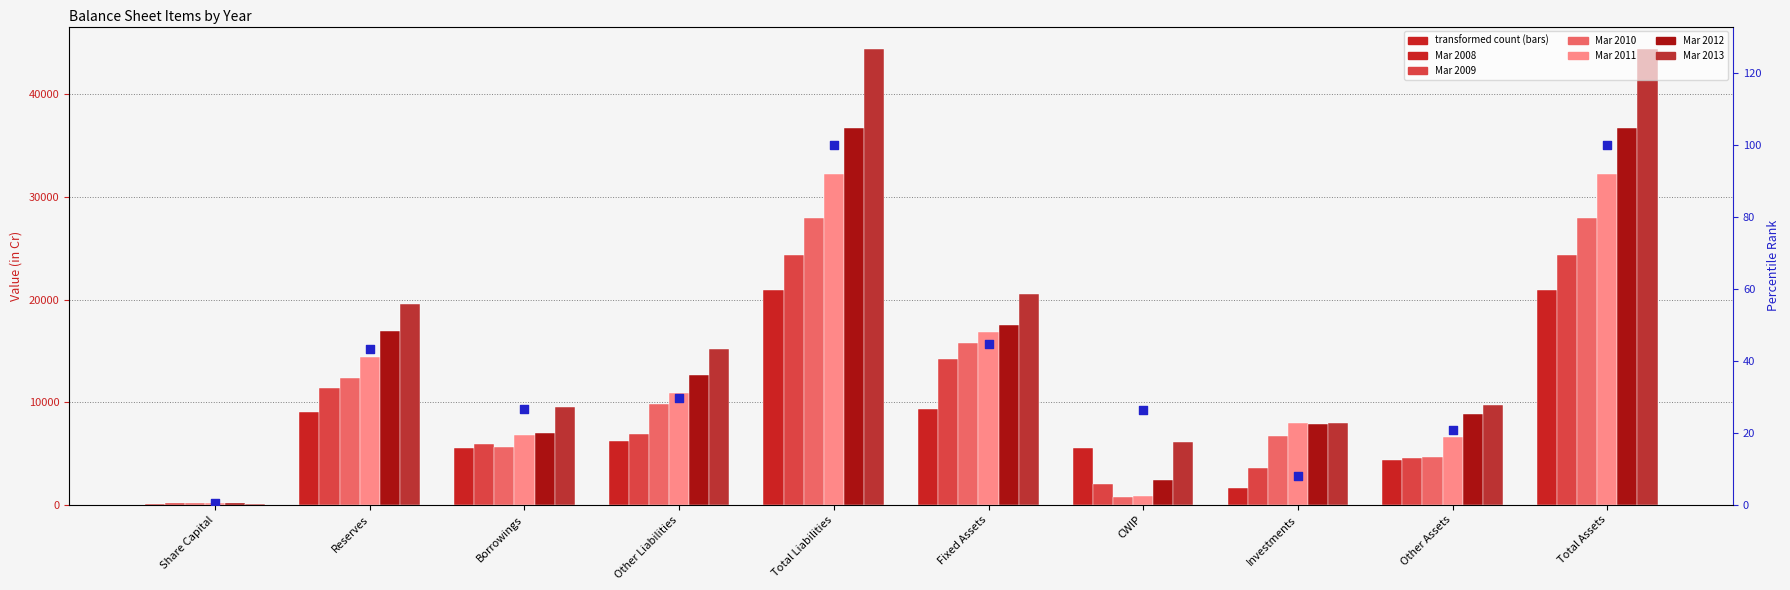

Which series contains the lowest Y value?

Mar 2013